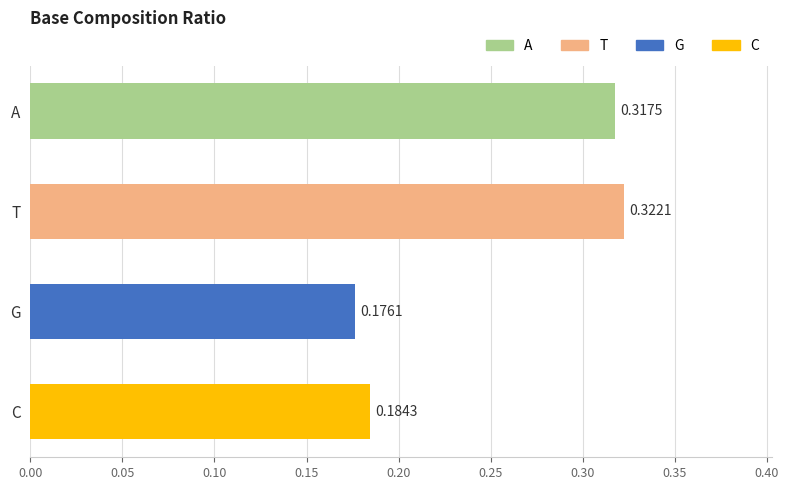

What is the sum of all values?

1.0